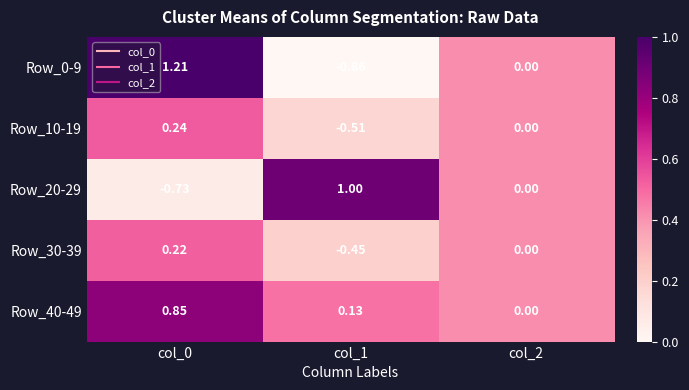

Is the value of Row_10-19 at col_1 greater than the value of Row_20-29 at col_1?

No